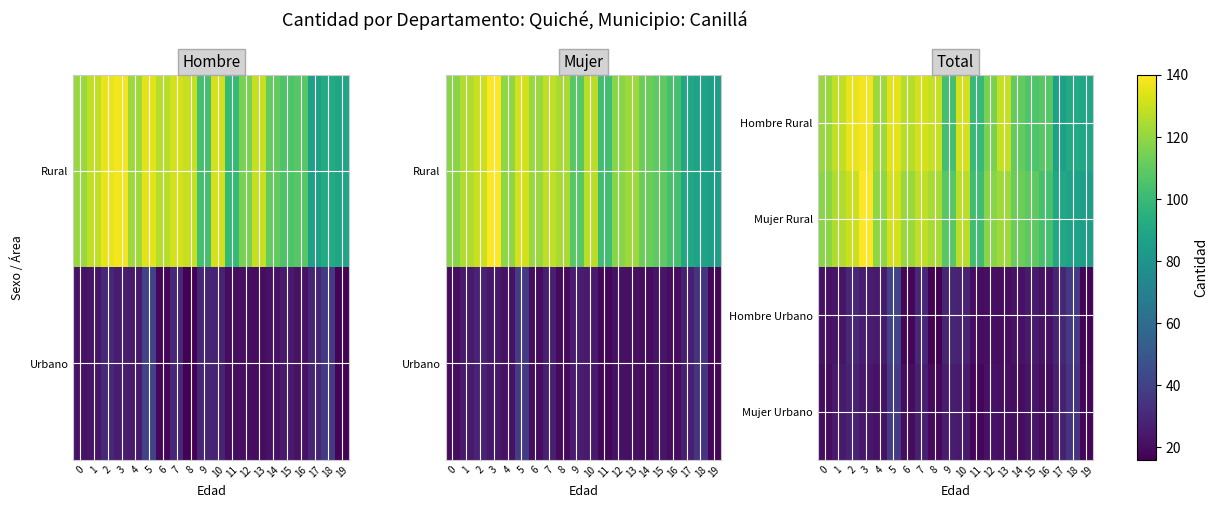

Is the value of Hombre Rural at 19 greater than the value of Mujer Urbano at 4?

Yes